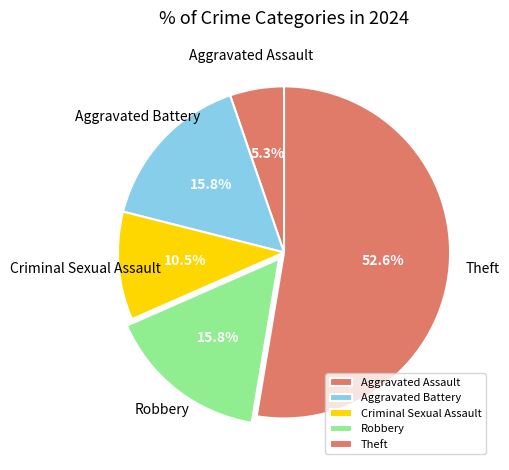

Combined, do Theft and Aggravated Assault account for over 50%?

Yes